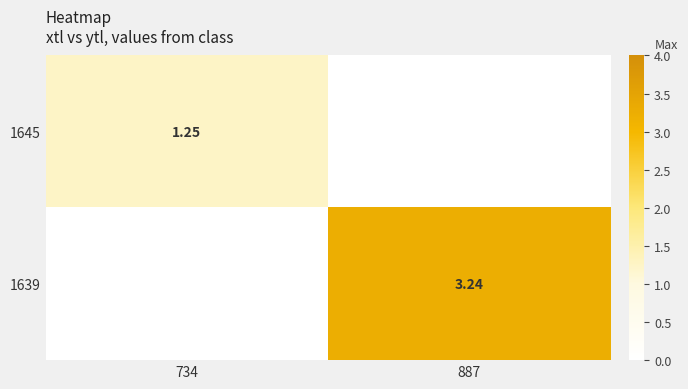

Is the value of 1645 at 734 greater than the value of 1639 at 887?

No